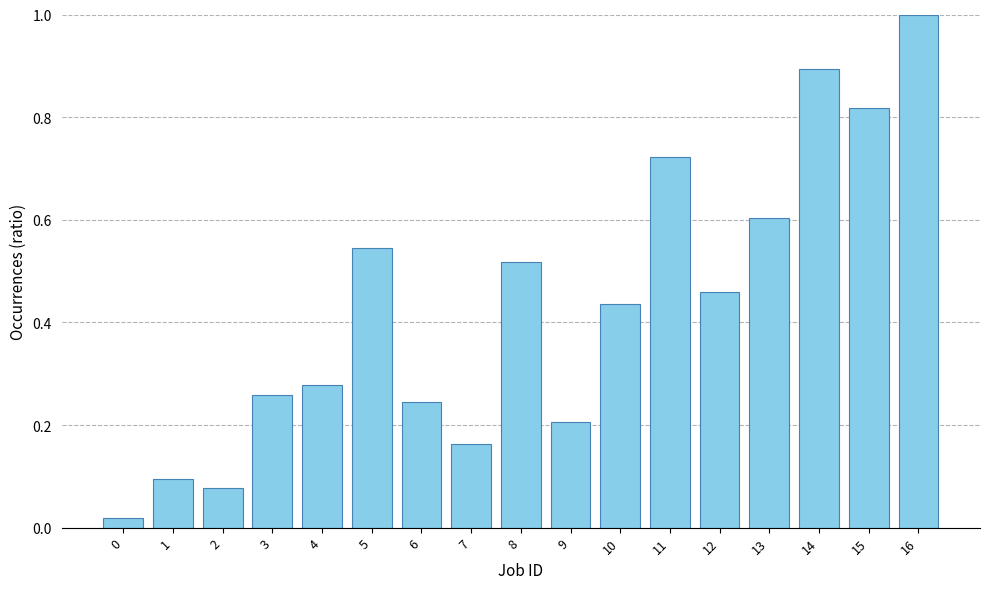

Between 15 and 2, which is larger?

15